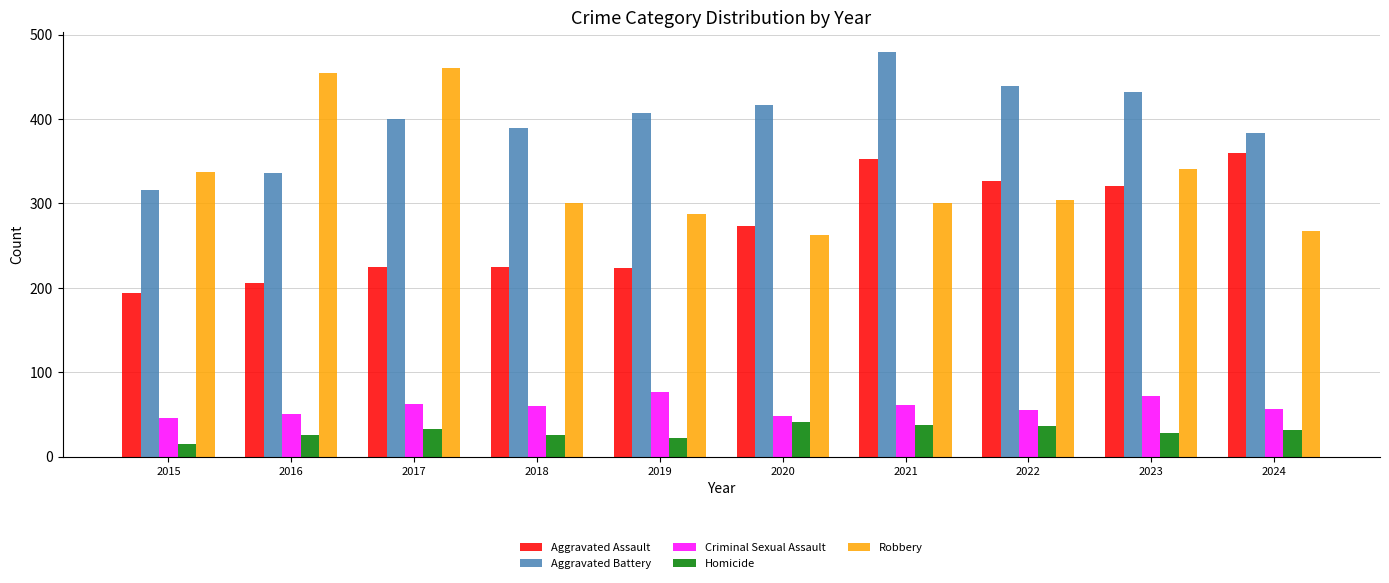

What are all the series names shown in the legend?

Aggravated Assault, Aggravated Battery, Criminal Sexual Assault, Homicide, Robbery